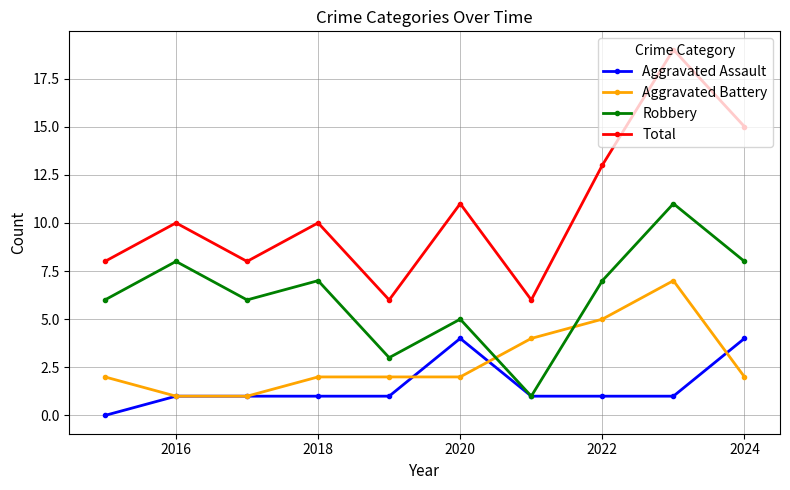

True or false: Aggravated Battery and Total cross at least once.

False